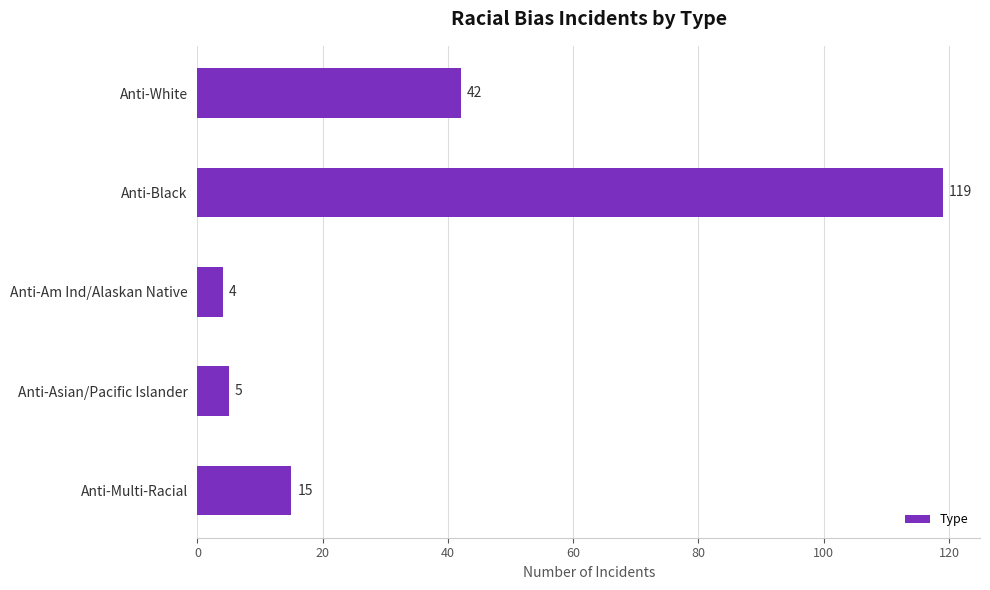

How many values are below 15?

2